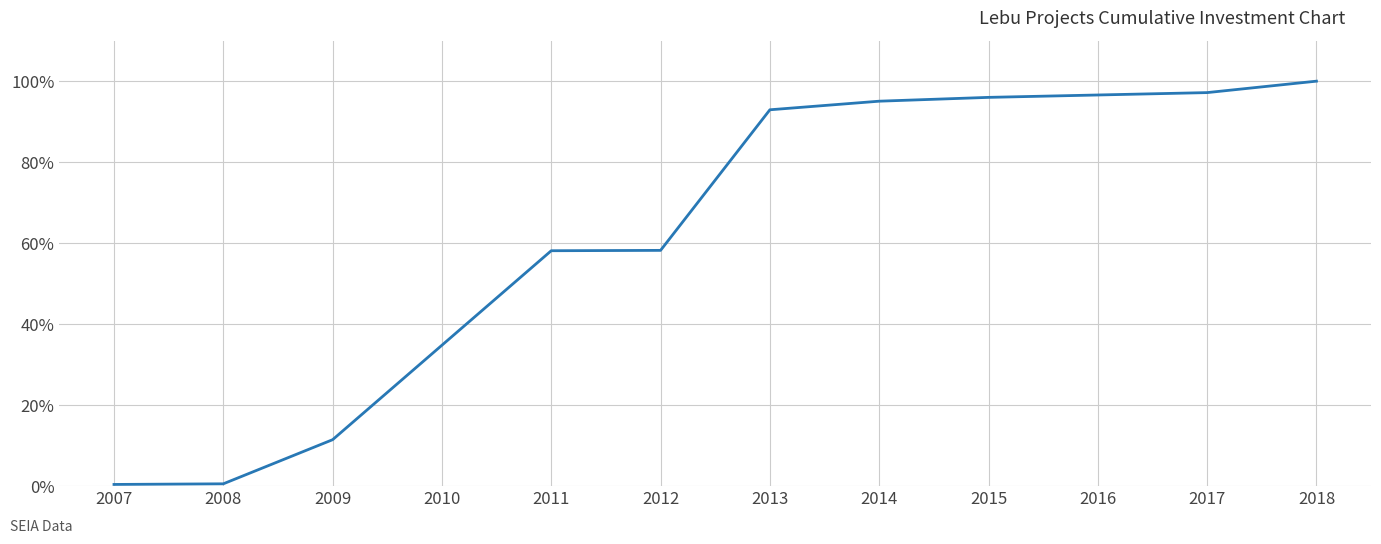

What is the ratio of the value at 2012 to the value at 2014?

0.6